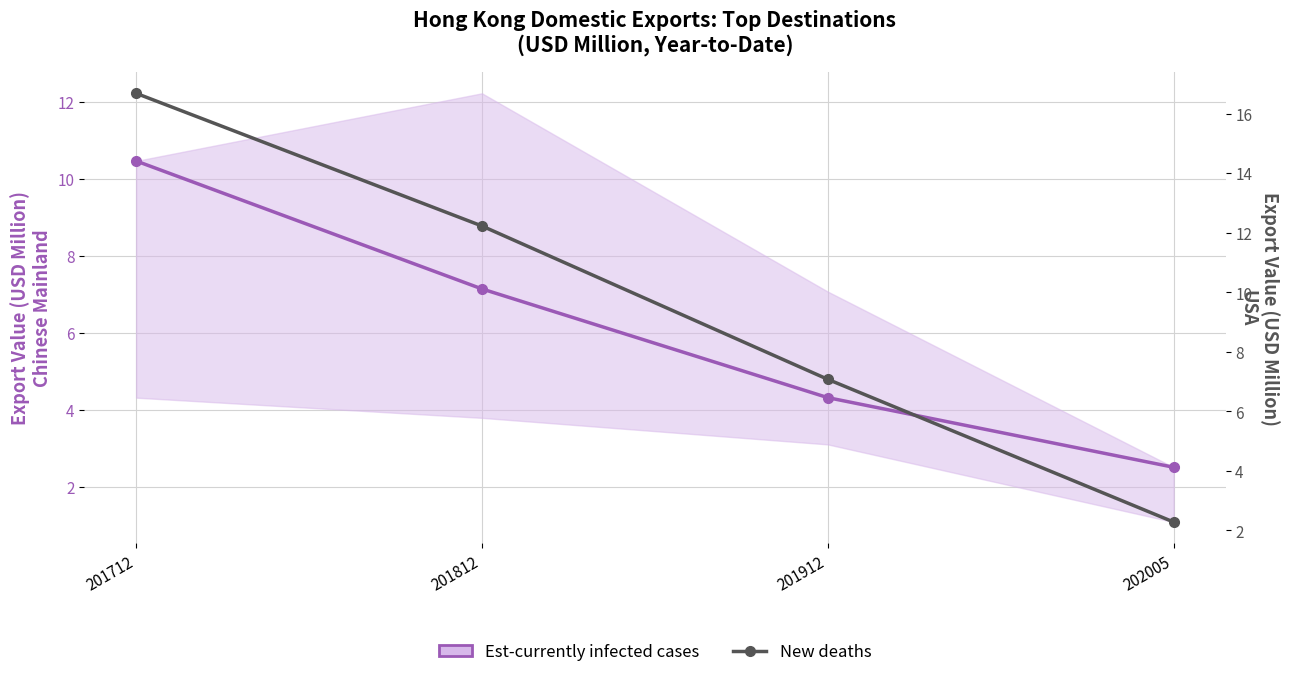

True or false: New deaths has a value of 7.6 at 201712.

False